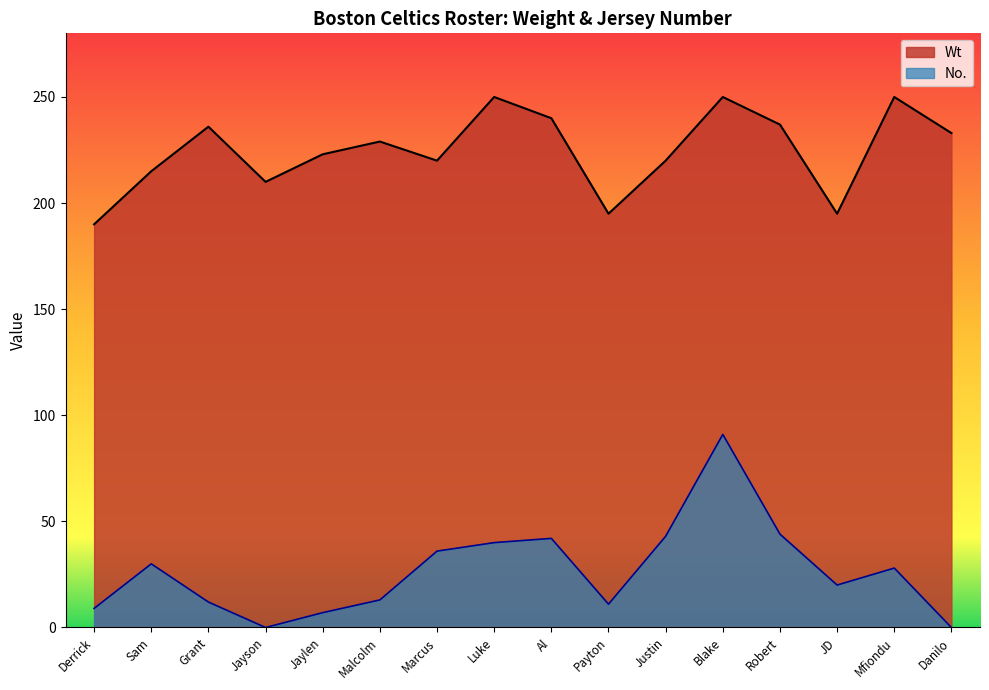

Which series changed the most between Derrick and Blake?

No.